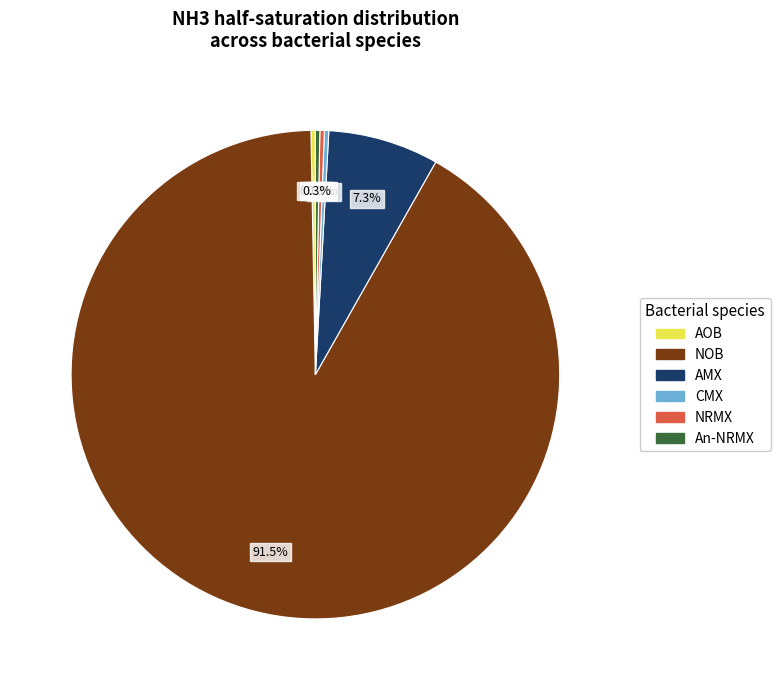

True or false: AOB accounts for 0% of the total.

True